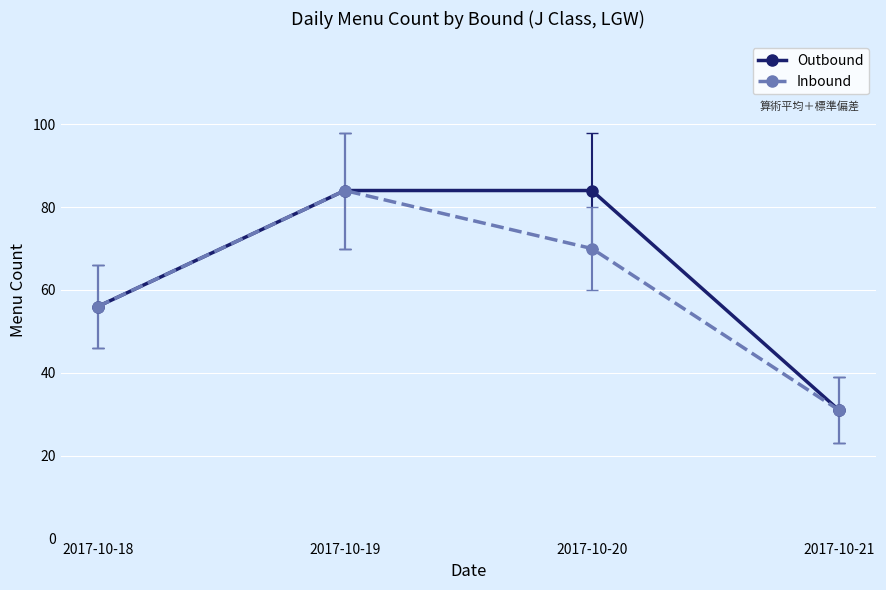

True or false: Outbound has more than 1 points higher than both neighbors.

False